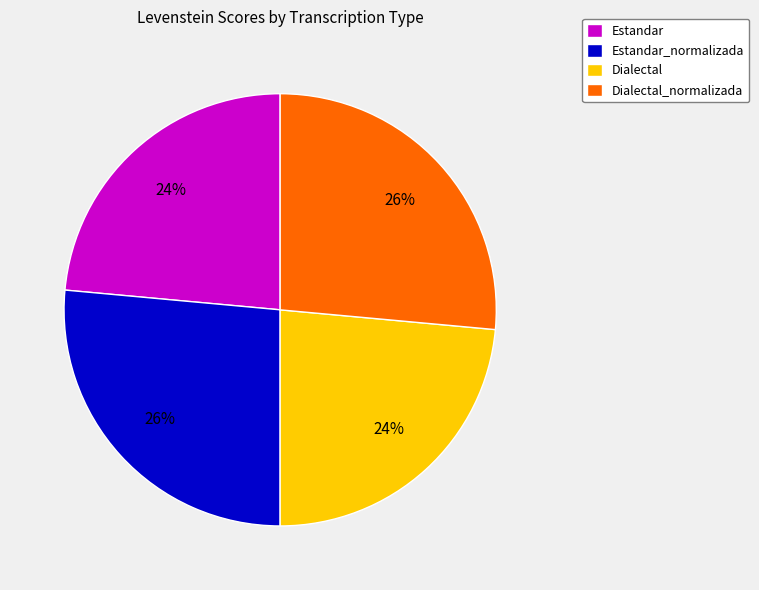

To the nearest percent, what portion does Dialectal represent?

24%